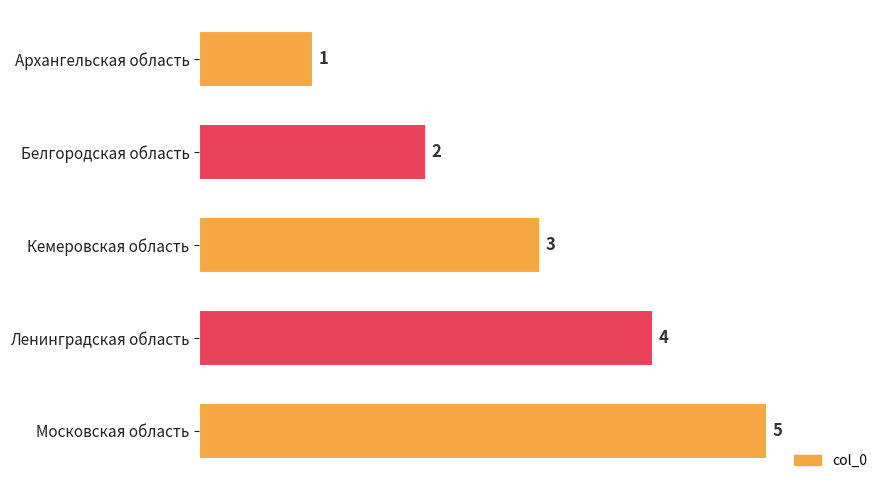

What is the change in value from Архангельская область to Ленинградская область?

+3